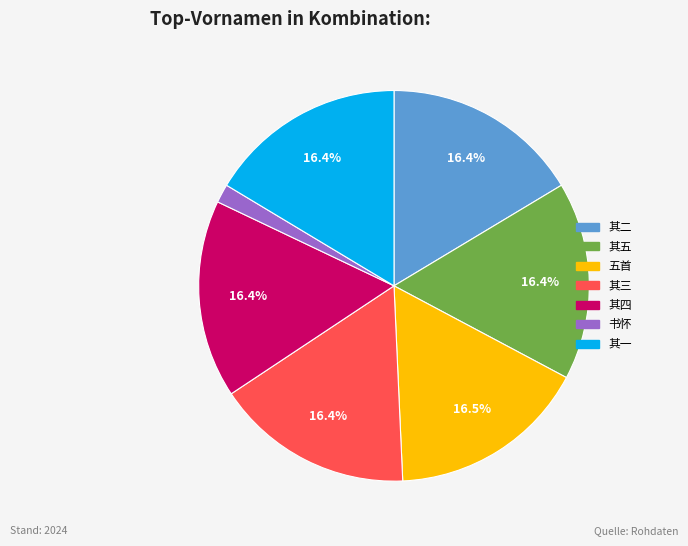

How many slices are in this pie chart?

7